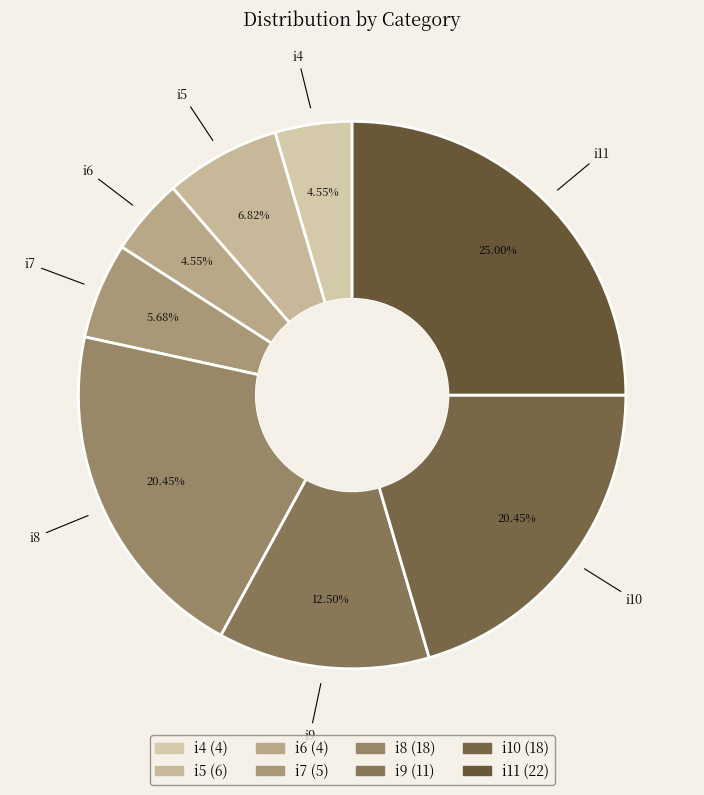

Count the number of slices in the pie.

8